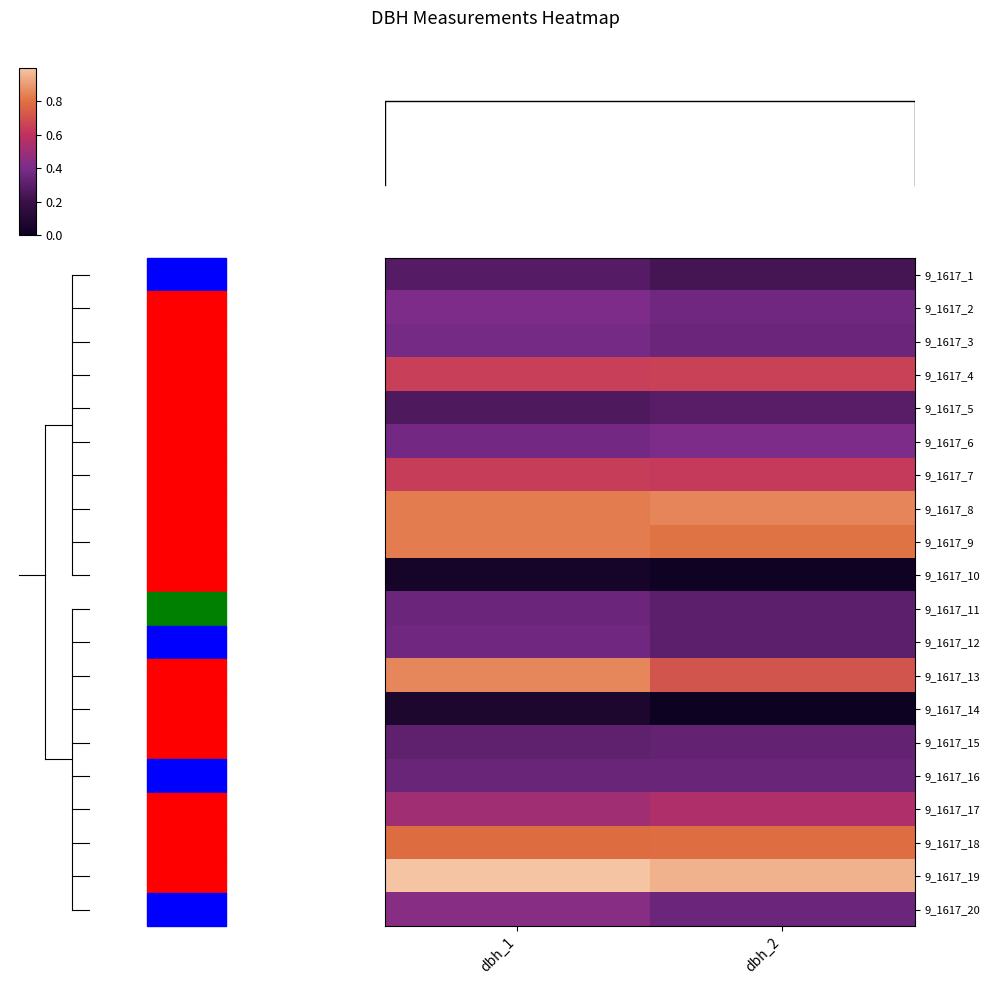

Reading left to right, transcribe all the data shown in this chart.

9_1617_1: dbh_1=0.3	dbh_2=0.2
9_1617_2: dbh_1=0.4	dbh_2=0.4
9_1617_3: dbh_1=0.4	dbh_2=0.4
9_1617_4: dbh_1=0.6	dbh_2=0.7
9_1617_5: dbh_1=0.3	dbh_2=0.3
9_1617_6: dbh_1=0.4	dbh_2=0.4
9_1617_7: dbh_1=0.6	dbh_2=0.6
9_1617_8: dbh_1=0.8	dbh_2=0.8
9_1617_9: dbh_1=0.8	dbh_2=0.8
9_1617_10: dbh_1=0.0	dbh_2=0.0
9_1617_11: dbh_1=0.4	dbh_2=0.3
9_1617_12: dbh_1=0.4	dbh_2=0.3
9_1617_13: dbh_1=0.9	dbh_2=0.7
9_1617_14: dbh_1=0.1	dbh_2=0.0
9_1617_15: dbh_1=0.3	dbh_2=0.3
9_1617_16: dbh_1=0.3	dbh_2=0.3
9_1617_17: dbh_1=0.5	dbh_2=0.5
9_1617_18: dbh_1=0.8	dbh_2=0.8
9_1617_19: dbh_1=1.0	dbh_2=1.0
9_1617_20: dbh_1=0.4	dbh_2=0.4